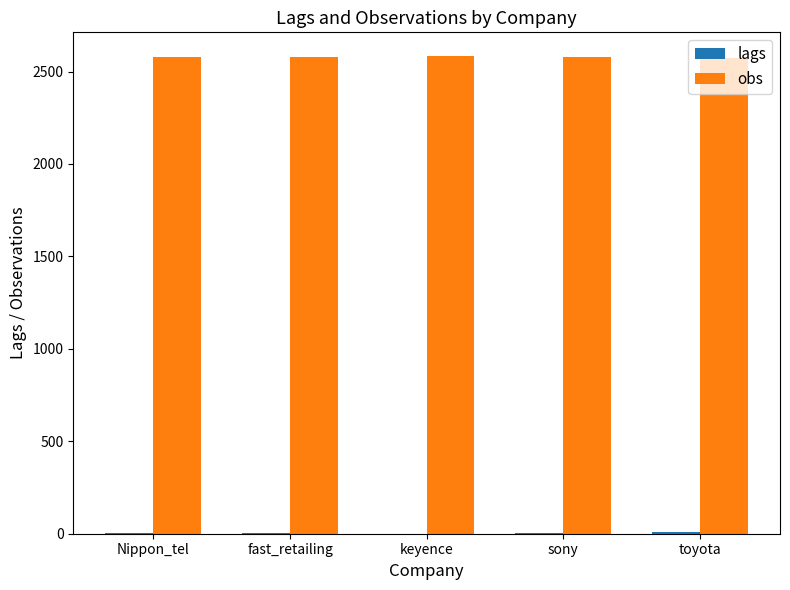

Which series has the largest total across all categories?

obs